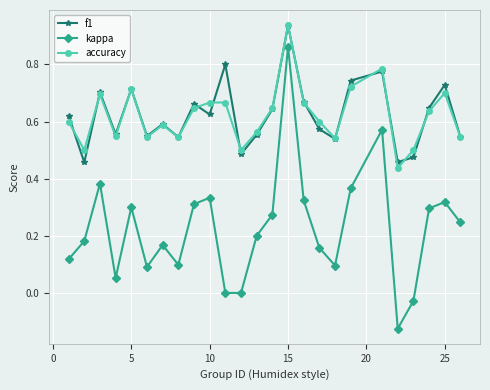

How many lines are shown in the chart?

3